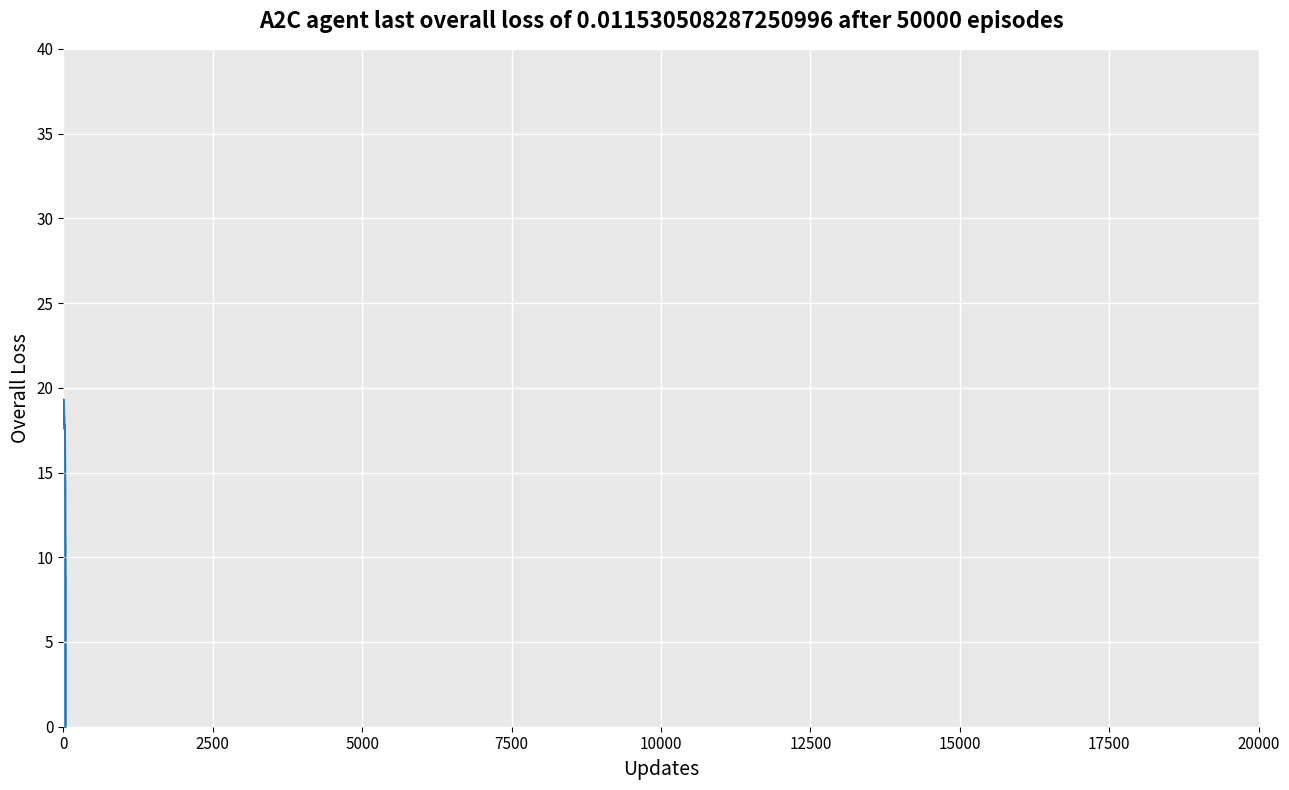

Does the chart have visible grid lines?

Yes